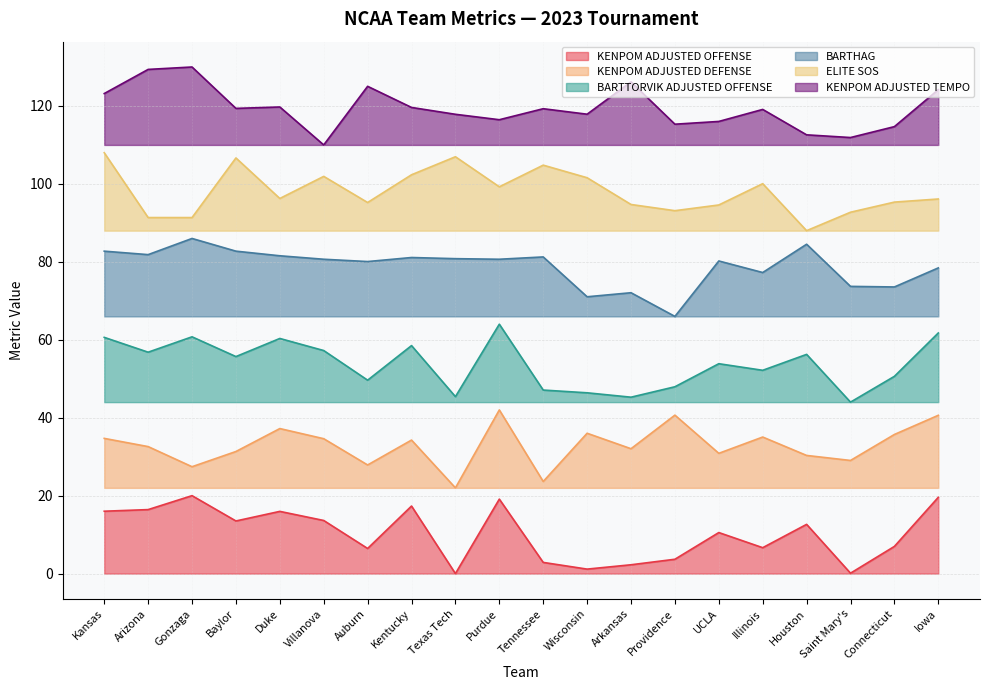

True or false: BARTTORVIK ADJUSTED OFFENSE and KENPOM ADJUSTED DEFENSE cross at least once.

False